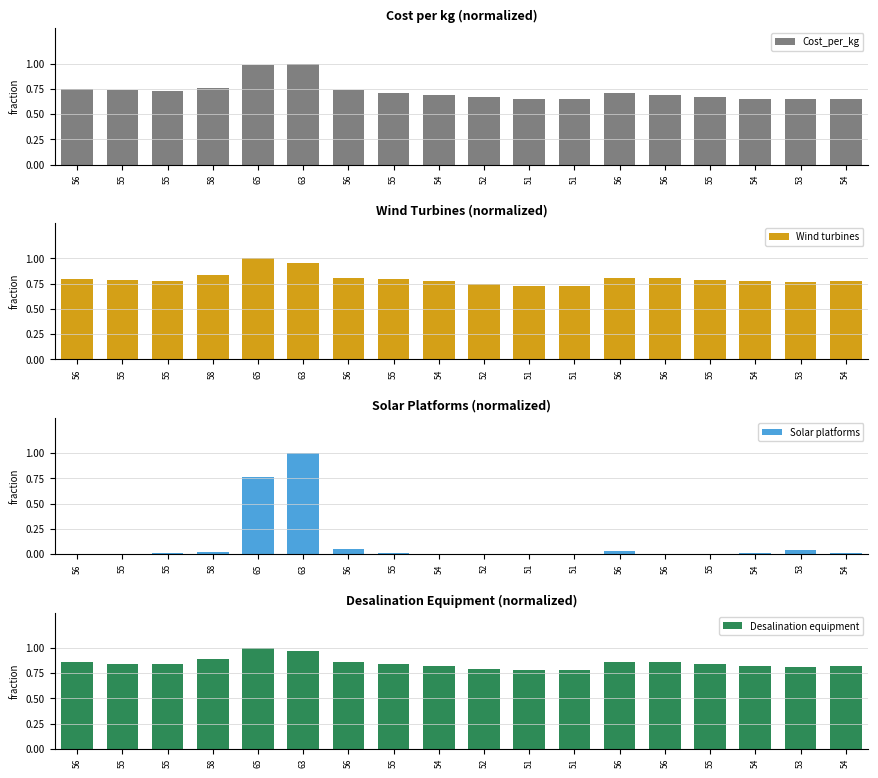

The Solar platforms series shows 0.0 at 55. True or false?

True